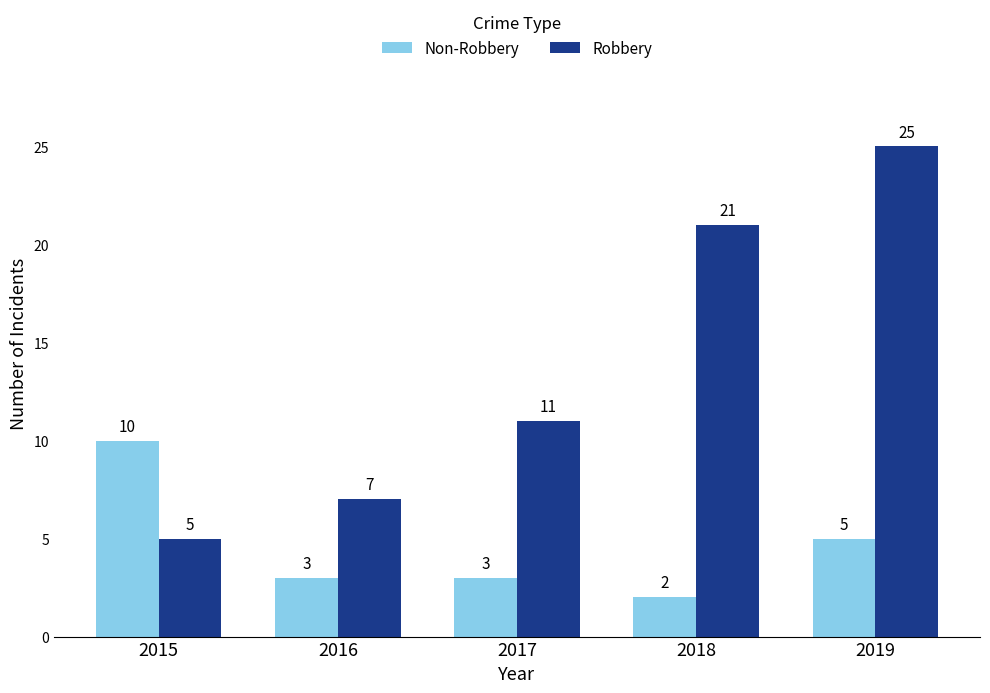

The Non-Robbery series shows 0 at 2018. True or false?

False